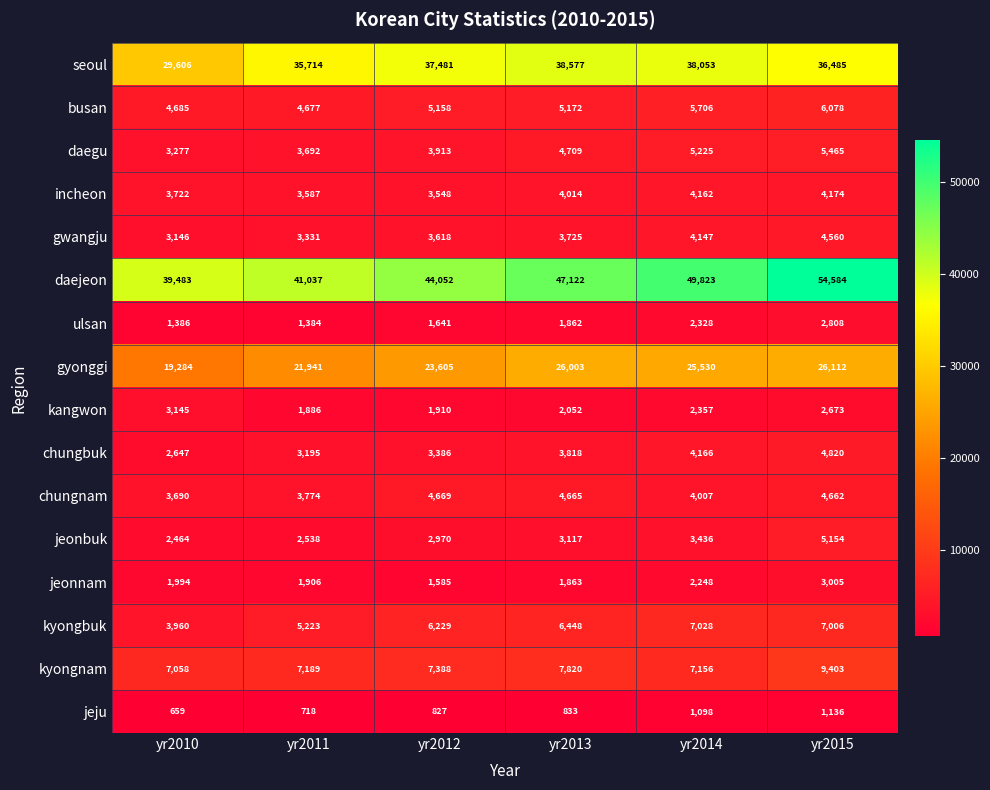

True or false: ulsan has a value of 2562 at yr2012.

False